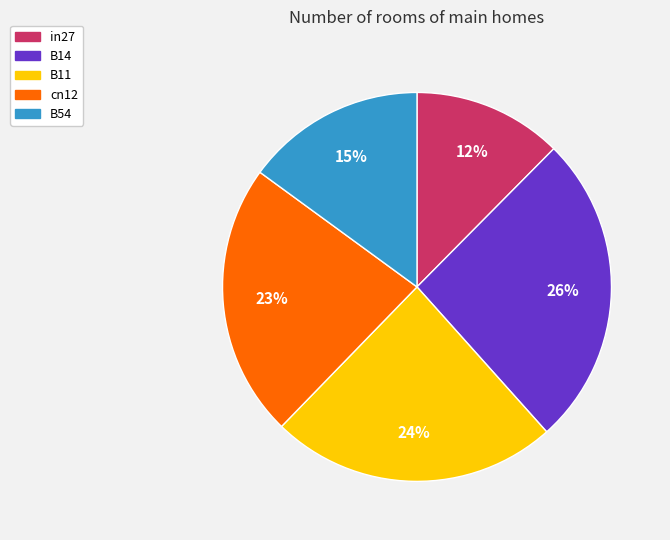

Combined, do B54 and B11 account for over 50%?

No